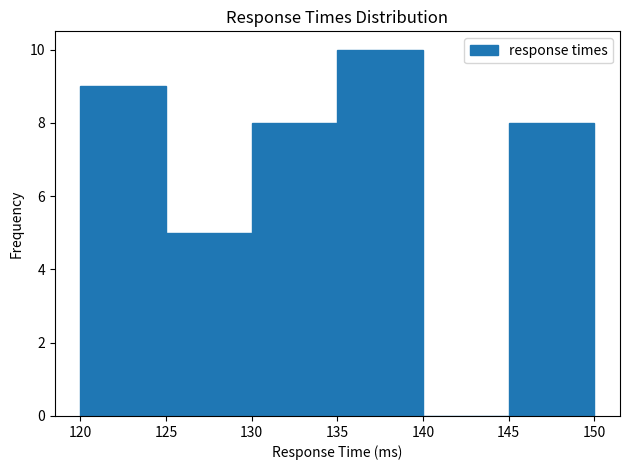

Reading left to right, list every bar in this chart as the range it spans on the x-axis followed by its height. The values are not printed on the chart, so give them approximately, as read against the axis.

120 to 125: 9
125 to 130: 5
130 to 135: 8
135 to 140: 10
140 to 145: 0
145 to 150: 8